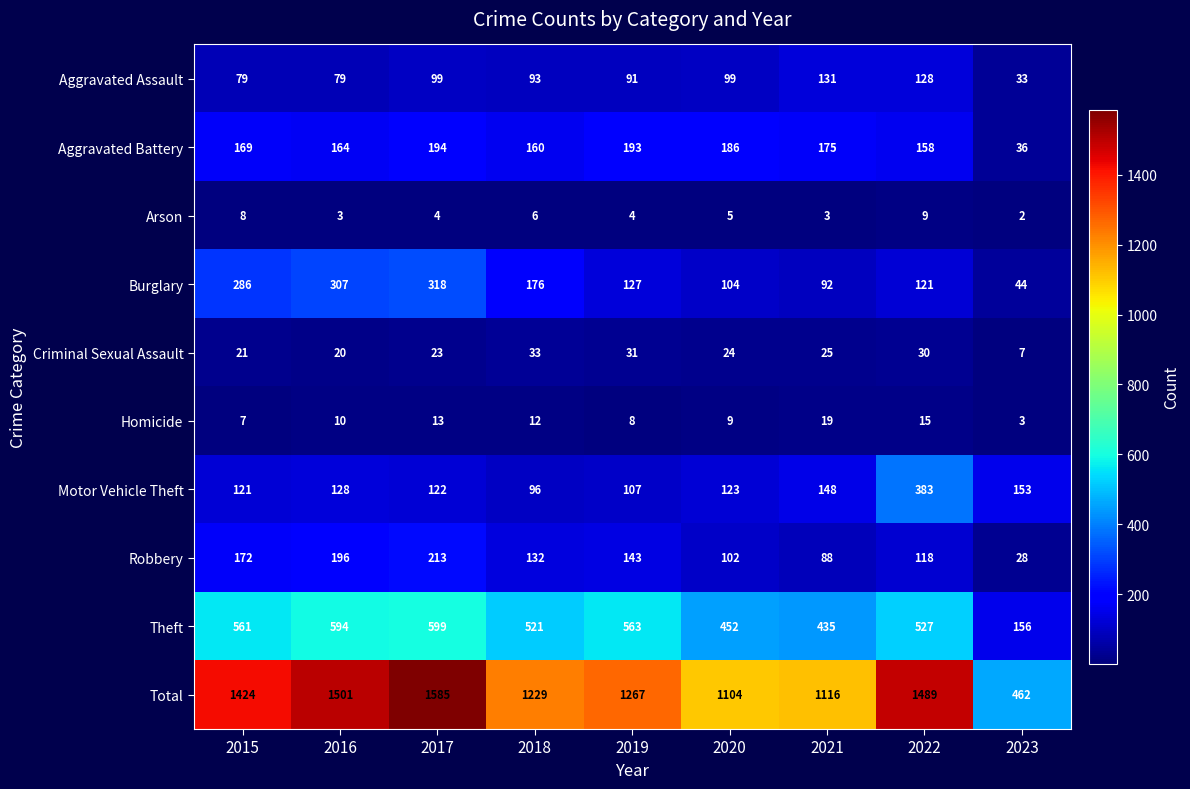

What is the difference between the Aggravated Assault values at 2020 and 2022?

29